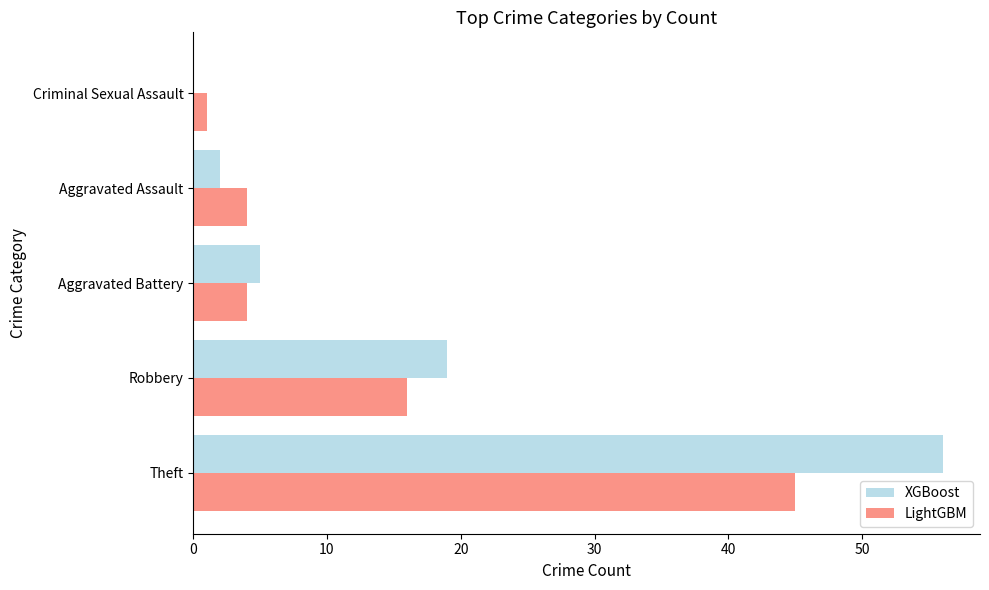

The value of XGBoost at Theft is 13. True or false?

False